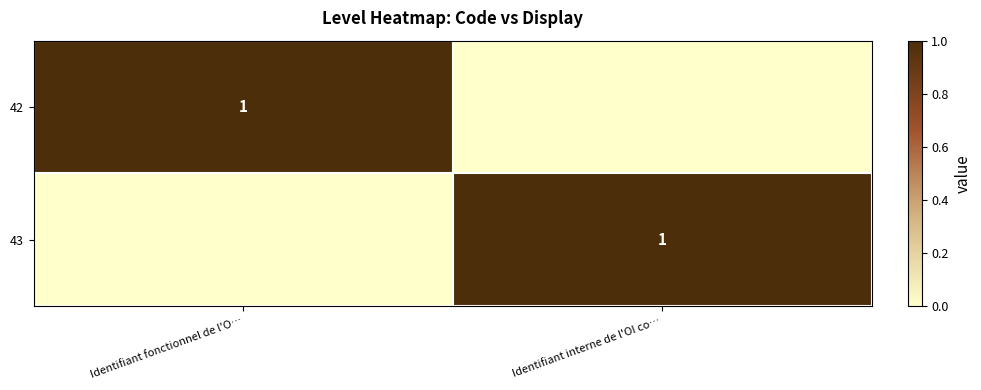

True or false: 42 has a value of 1 at Identifiant fonctionnel de l'O….

True